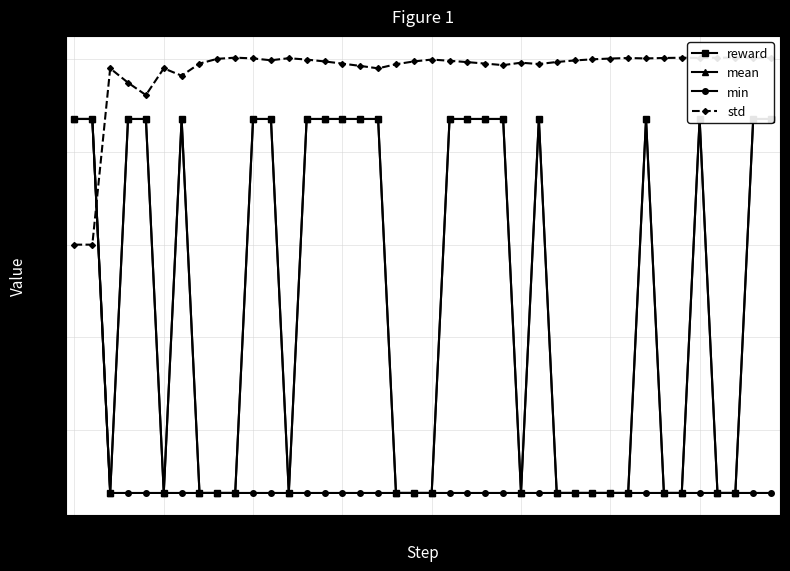

Rank the series by their maximum value, from highest to lowest.

std, reward, mean, min